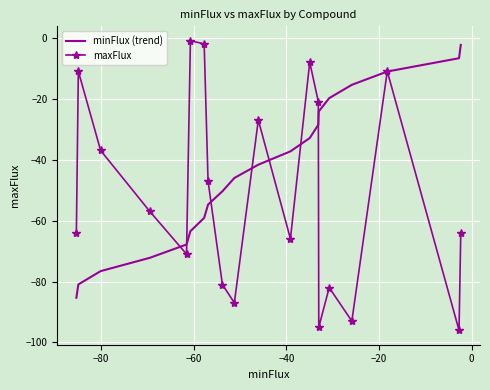

List the series in order of their overall mean, highest first.

minFlux (trend), maxFlux